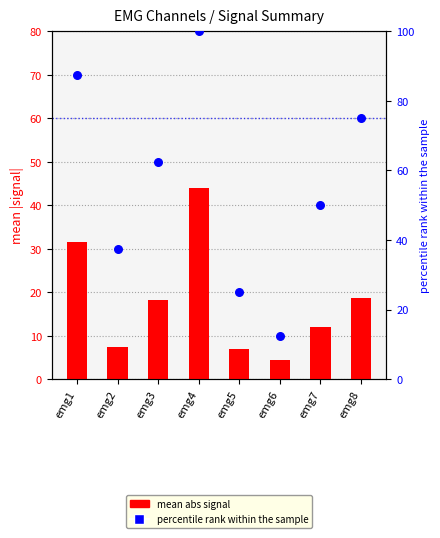

Which series has the largest total across all categories?

percentile rank within the sample